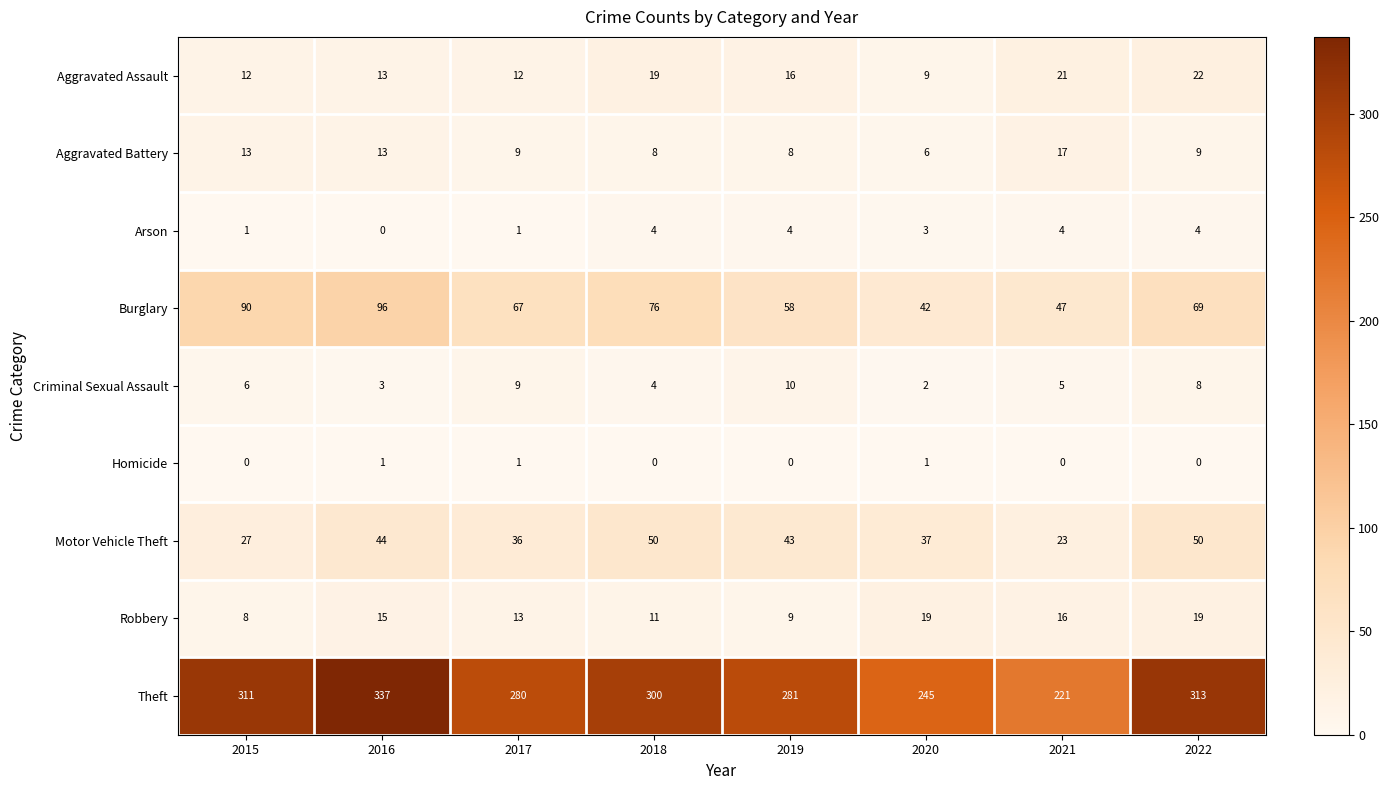

At which label does Burglary reach its peak?

2016